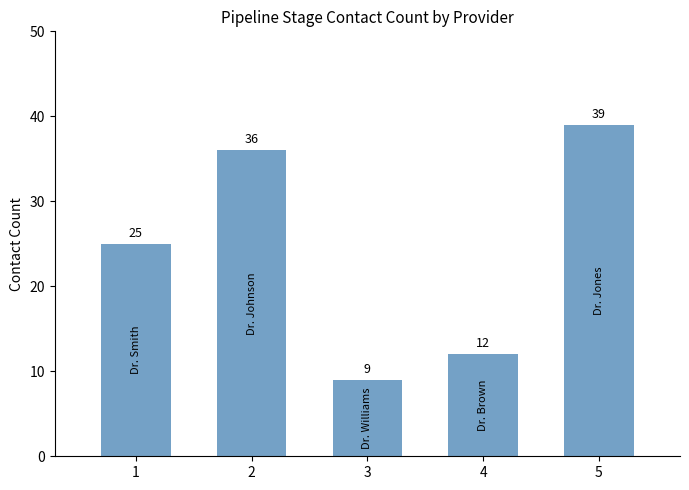

Where is the data nearest to the value 24?

1